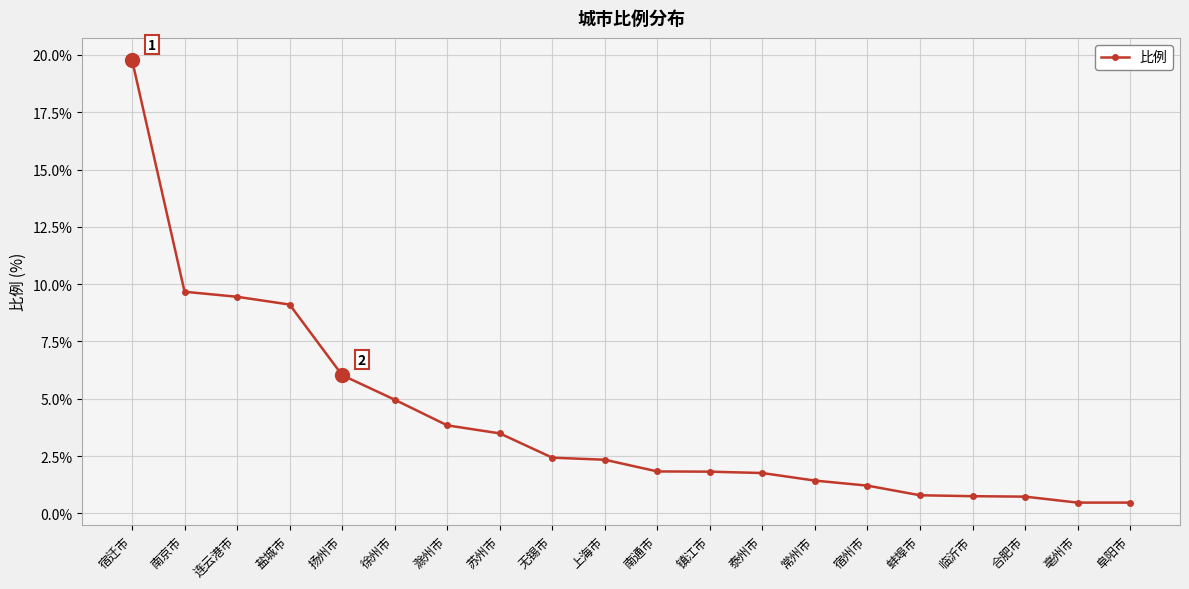

The chart shows a value of 12.4 at 盐城市. True or false?

False